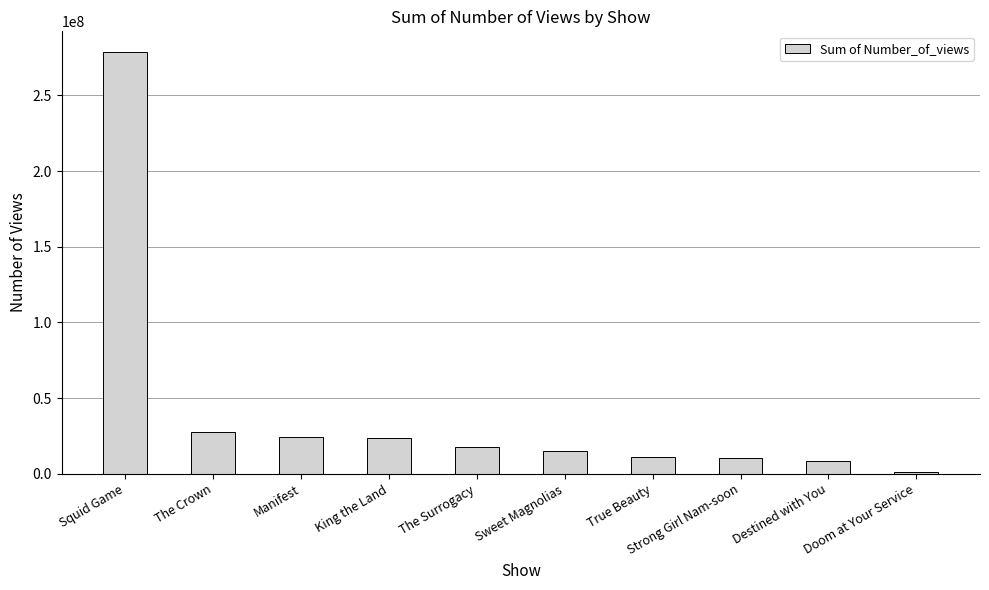

Approximately how many times larger is the value at Strong Girl Nam-soon compared to The Surrogacy?

0.6